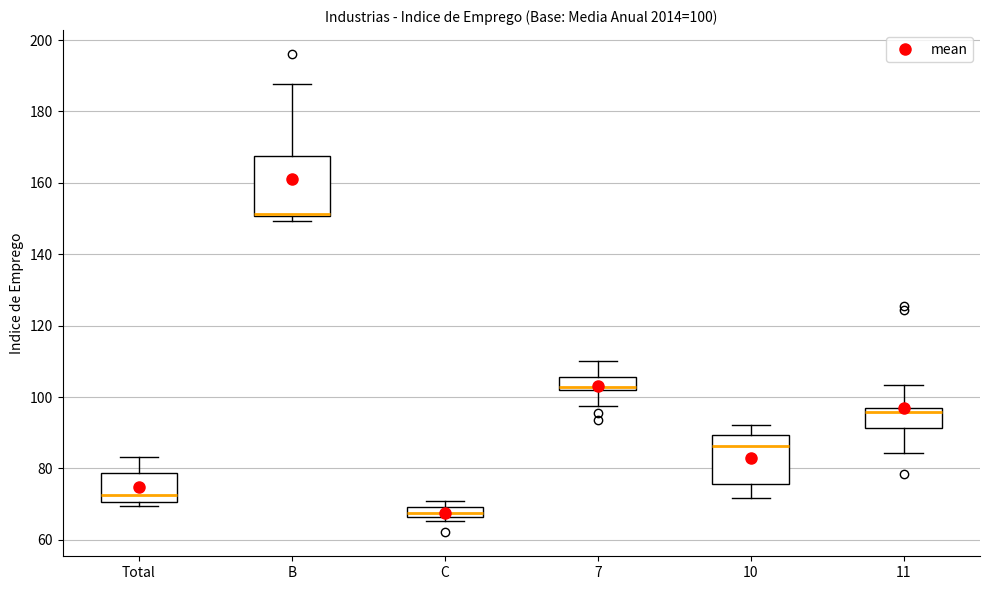

Which box is the tallest, from its lower edge to its upper edge?

B